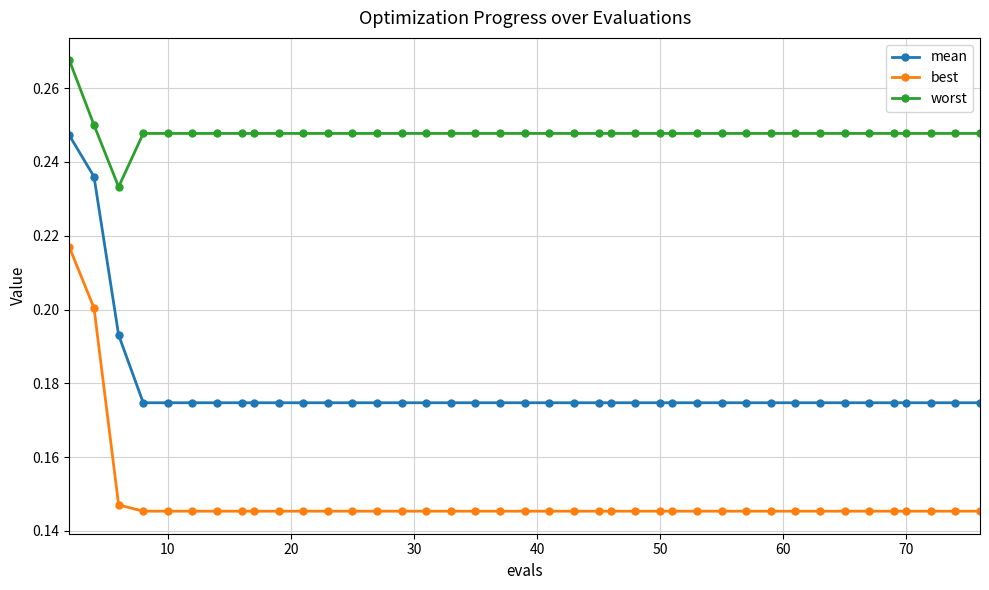

True or false: best and worst intersect in this chart.

False